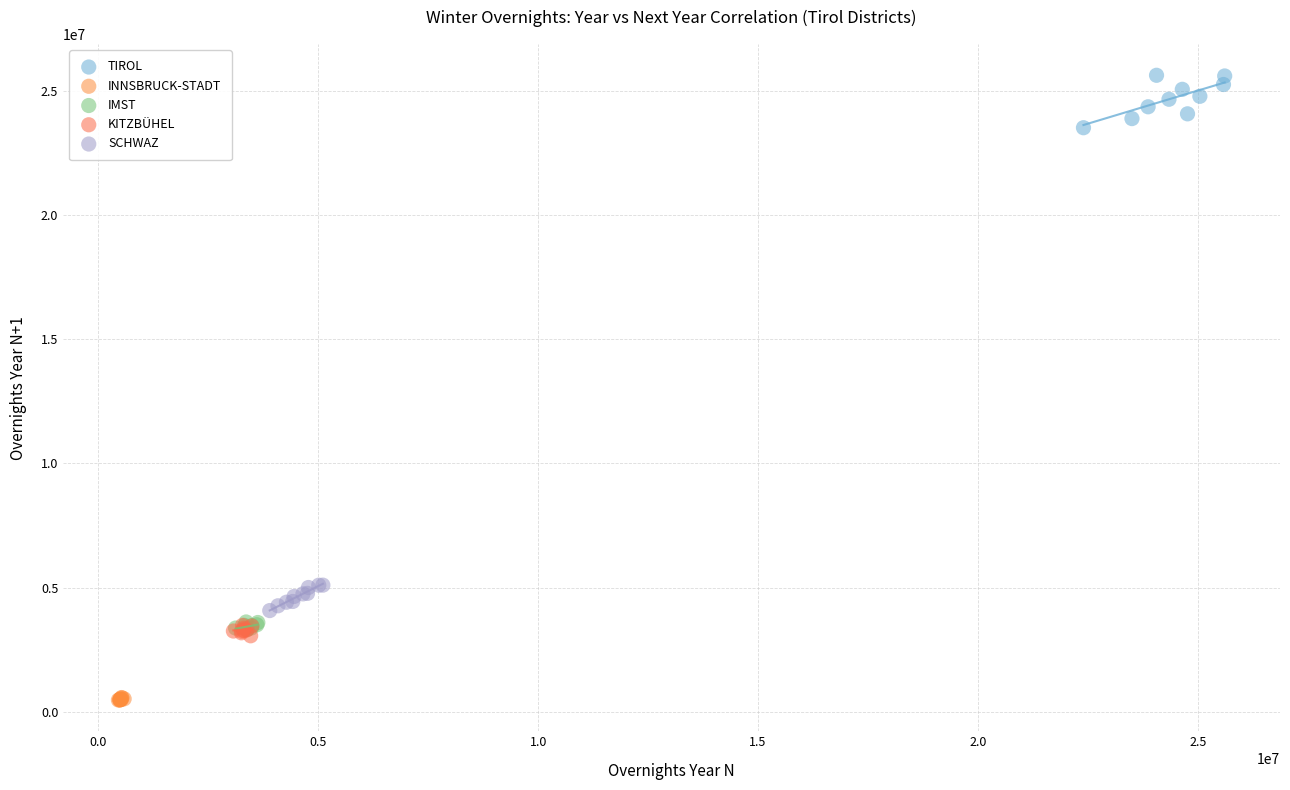

Which series has the largest Y range (max minus min)?

TIROL